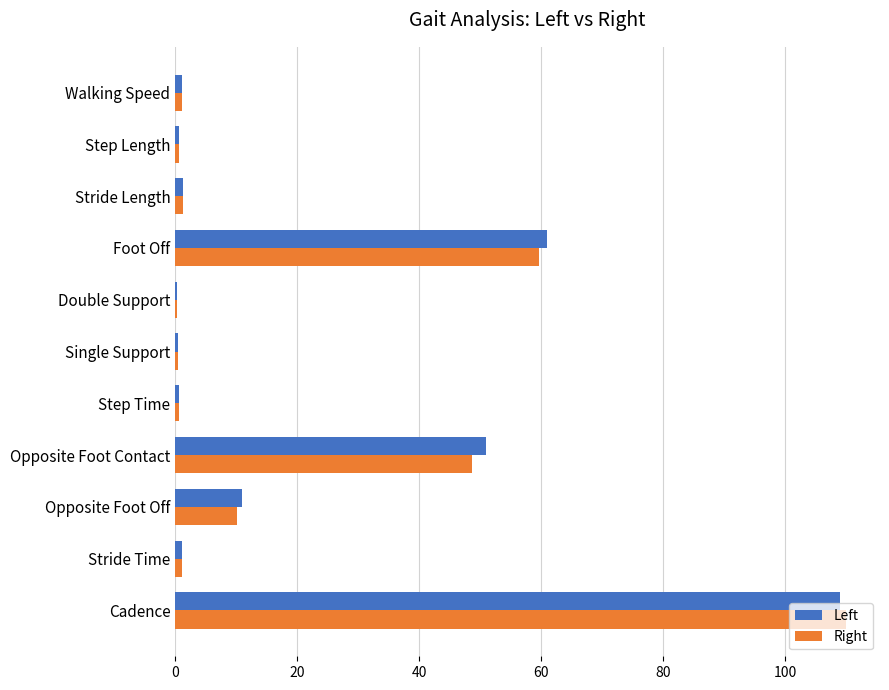

Between Opposite Foot Off and Step Length, which series saw the biggest shift?

Left